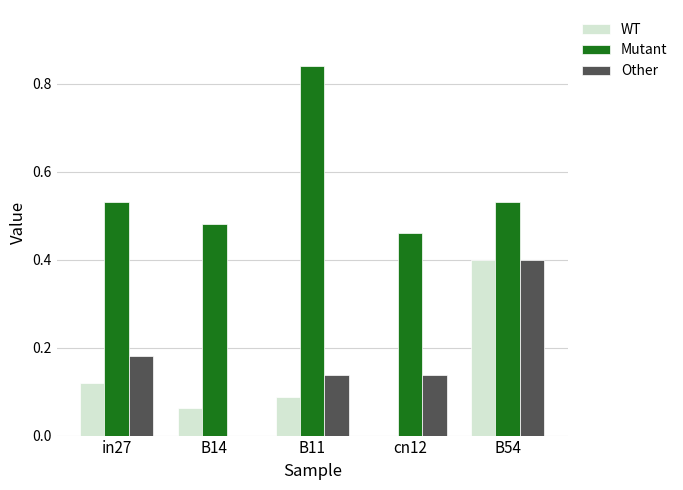

What is the highest value of the Other series?

0.4